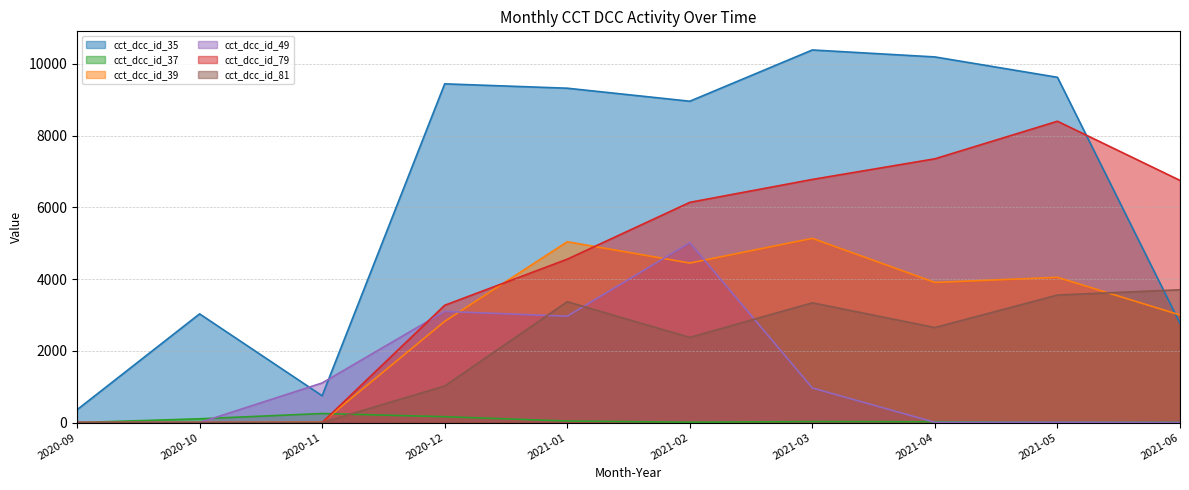

At which category does cct_dcc_id_49 reach its first local peak?

2020-12